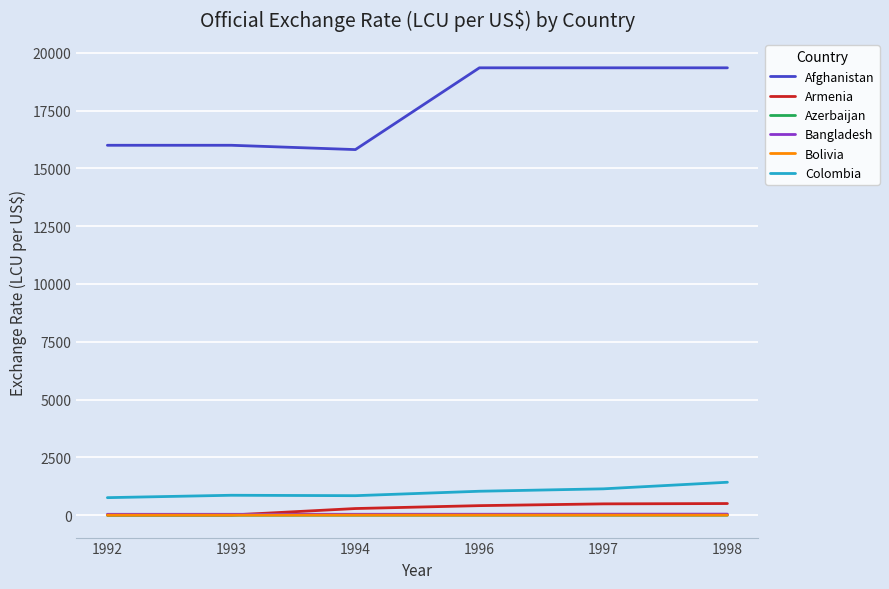

What is the highest value of the Colombia series?

1426.0